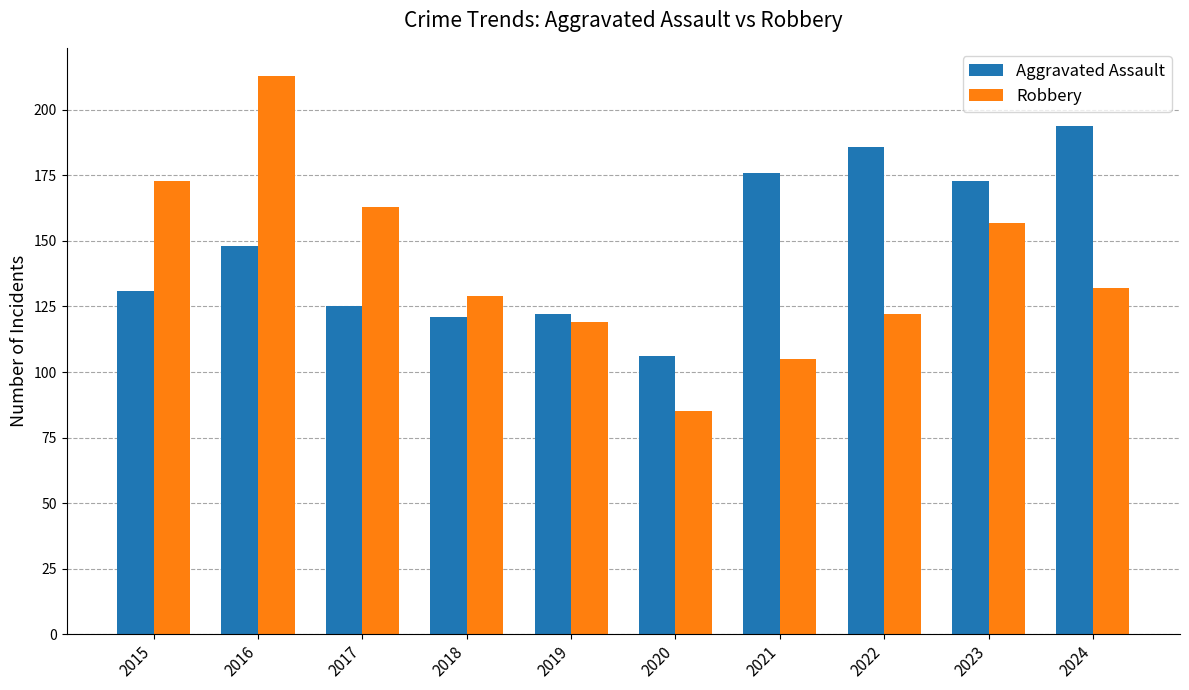

What is the difference between the maximum and minimum values in the Robbery series?

128